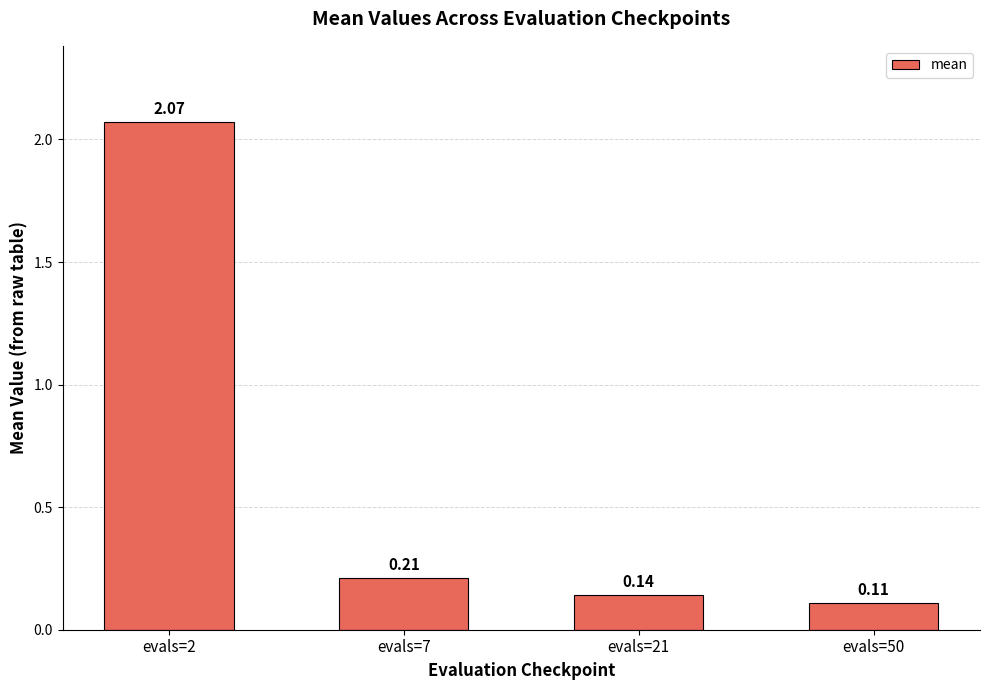

What is the difference between the maximum and minimum values?

2.0